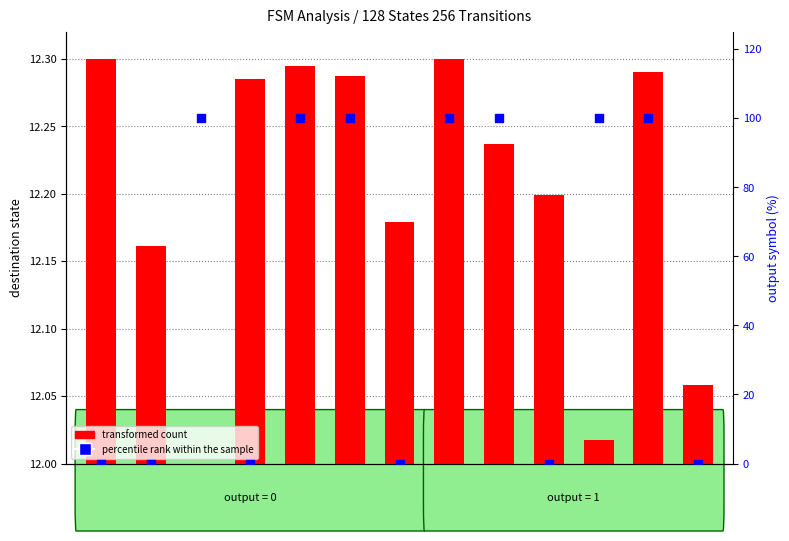

At how many categories does at least one series exceed 57?

7